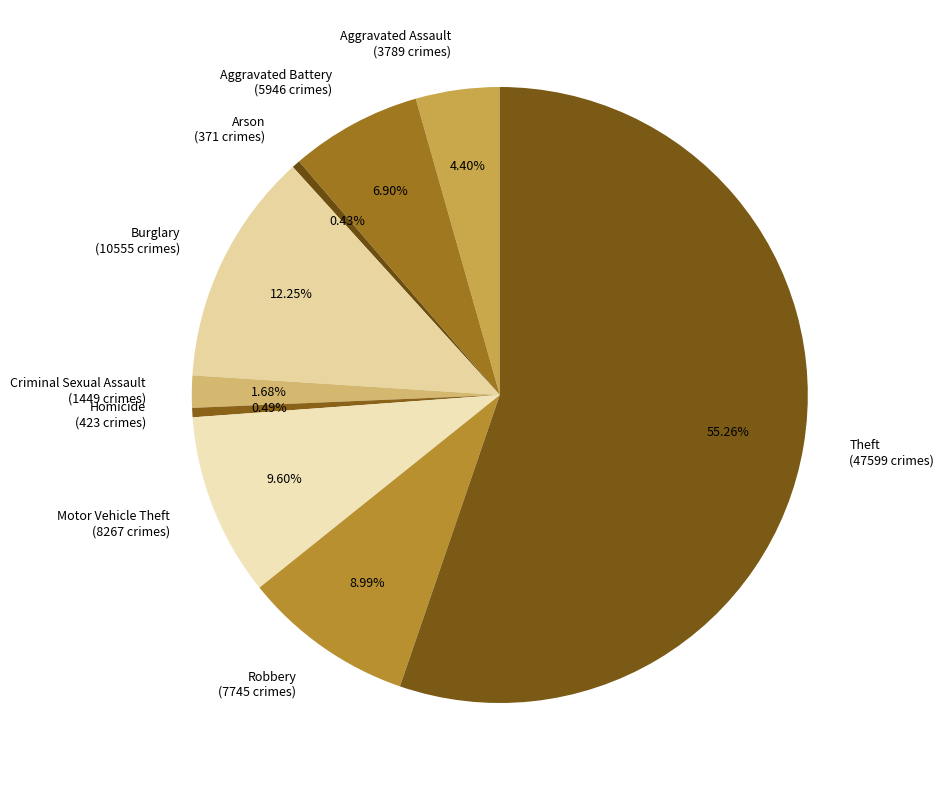

Is there any slice that represents more than half of the pie?

Yes